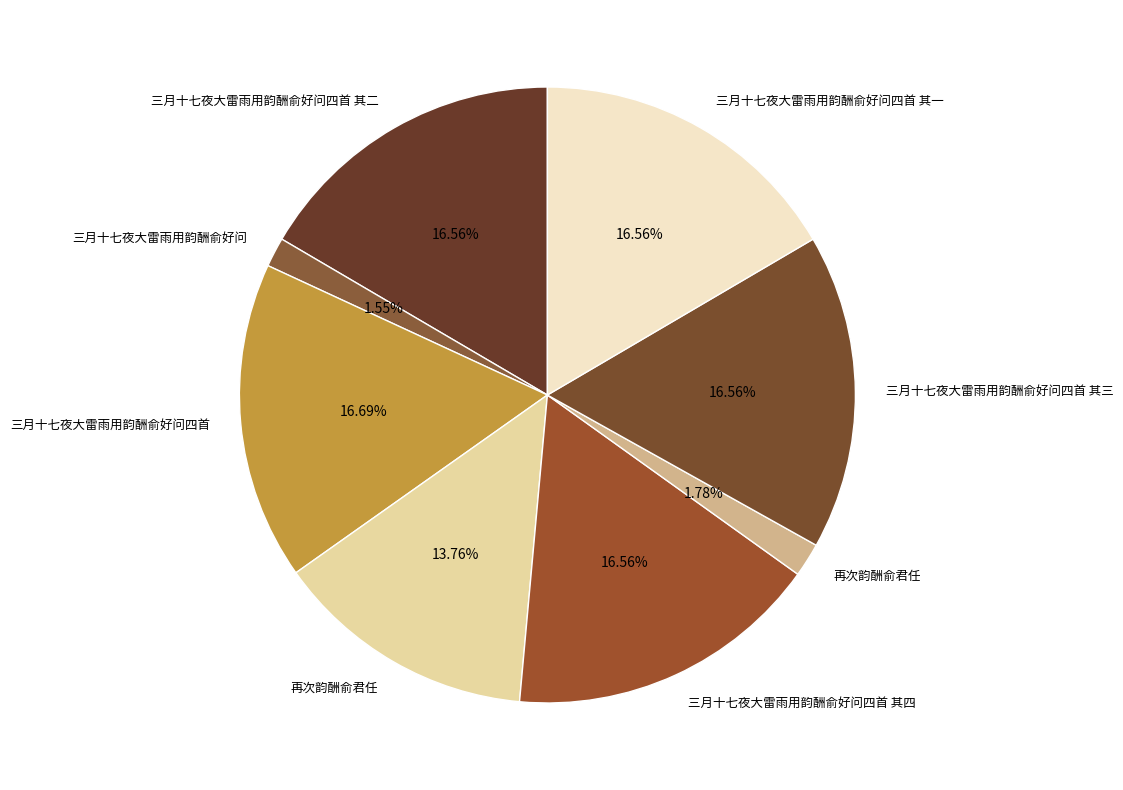

How many segments does this pie chart have?

8